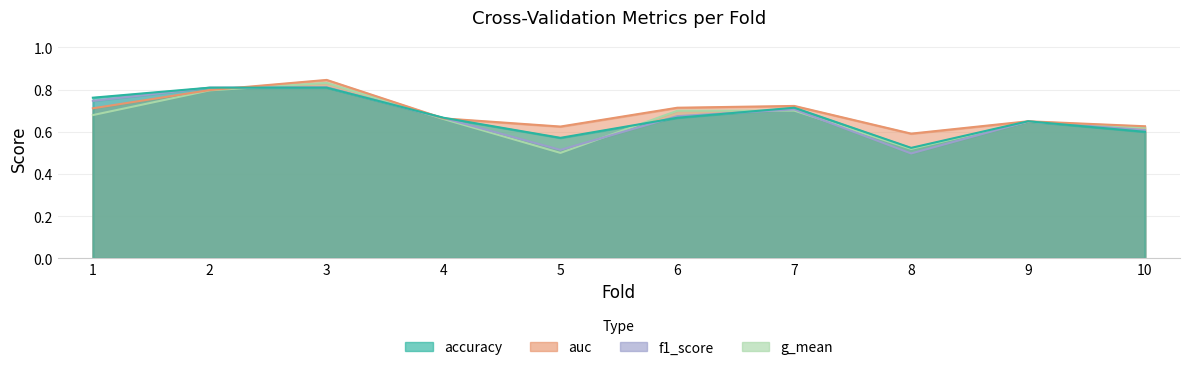

Rank the series by their maximum value, from highest to lowest.

auc, g_mean, f1_score, accuracy